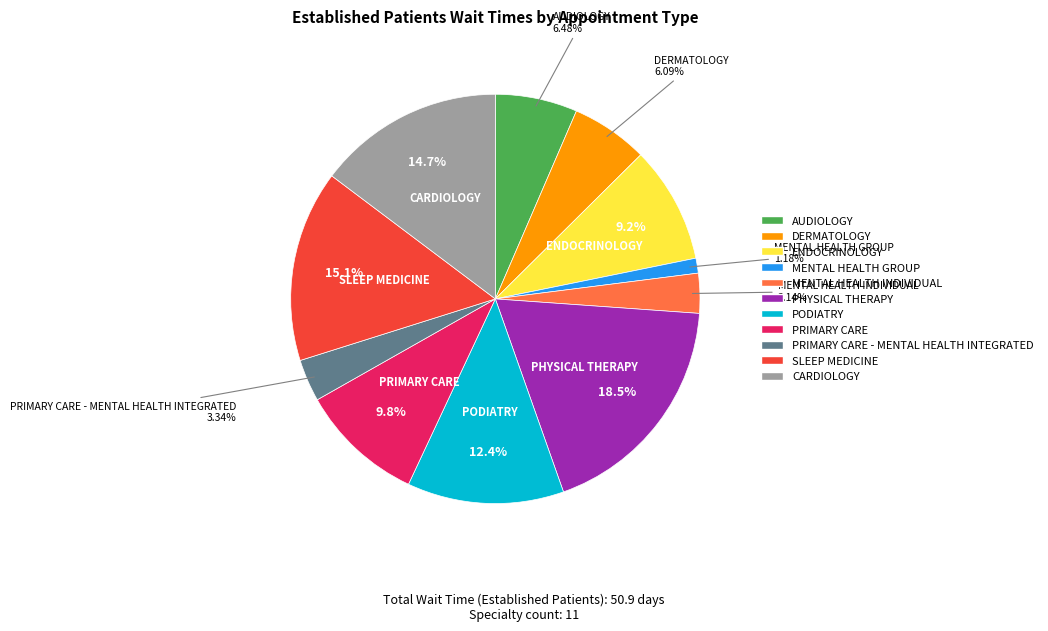

Is there any slice that represents more than half of the pie?

No